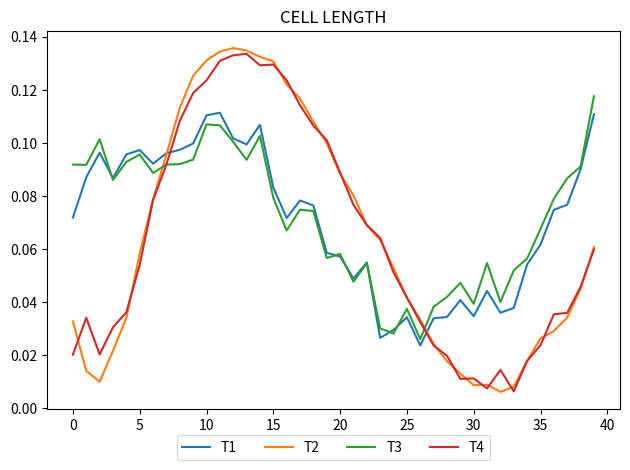

True or false: T4 and T1 intersect in this chart.

True